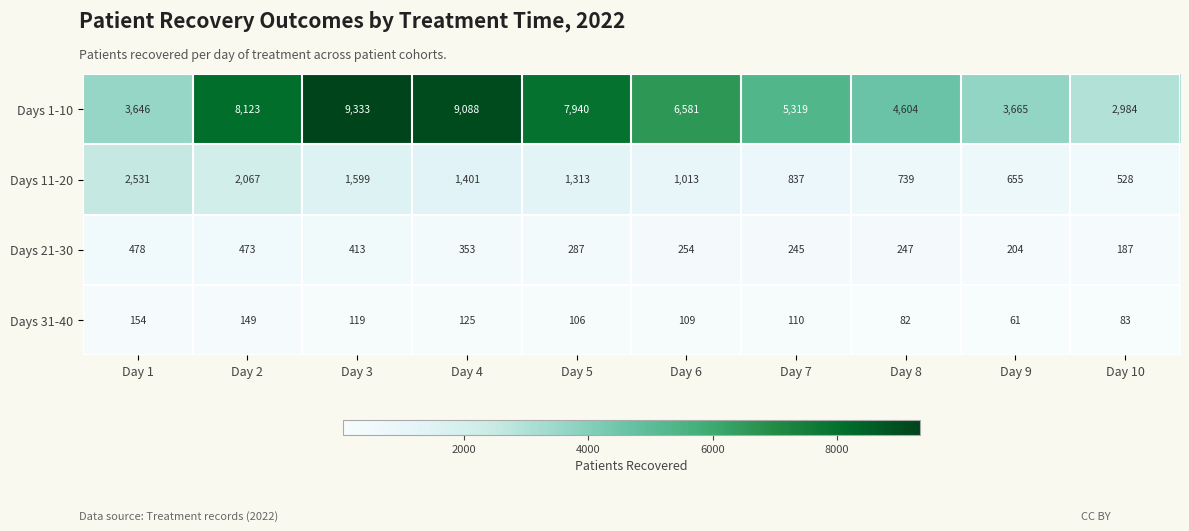

What is the difference between the maximum and minimum values in the Days 31-40 series?

93